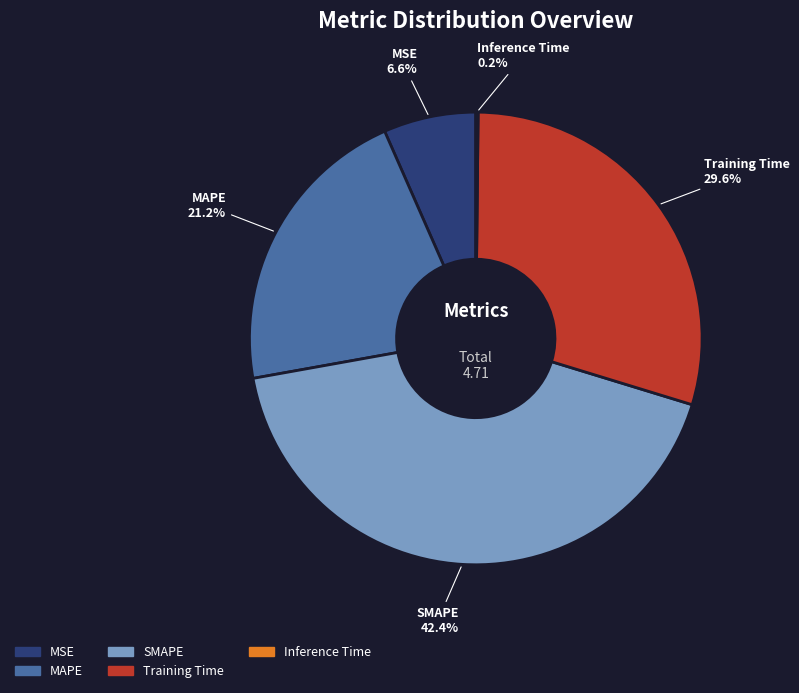

True or false: SMAPE accounts for 42% of the total.

True